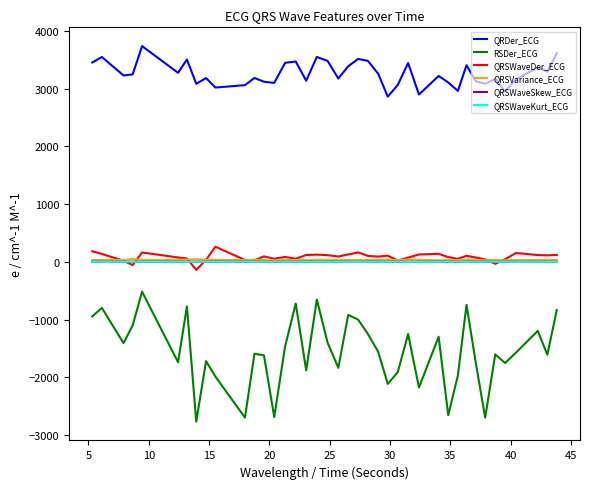

Which series has the largest range (max minus min)?

RSDer_ECG